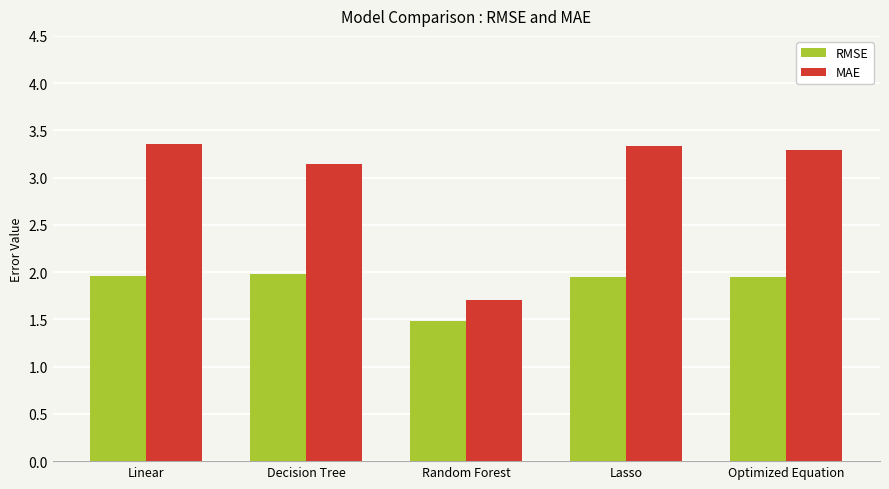

The value of MAE at Linear is 3.4. True or false?

True